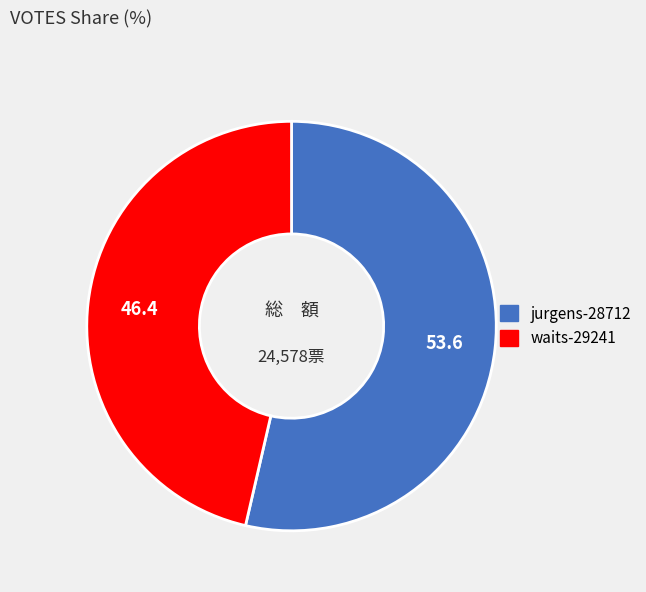

Is it true that jurgens-28712 is 54% of the pie?

True